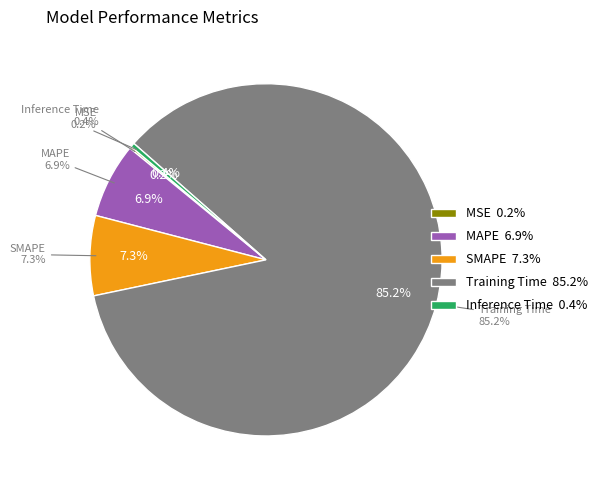

What percentage is the SMAPE slice, to the nearest percent?

7%